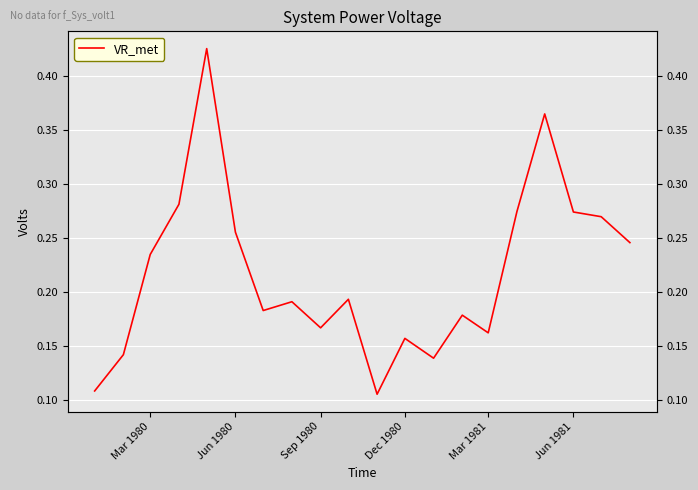

How many data points does each series have?

20